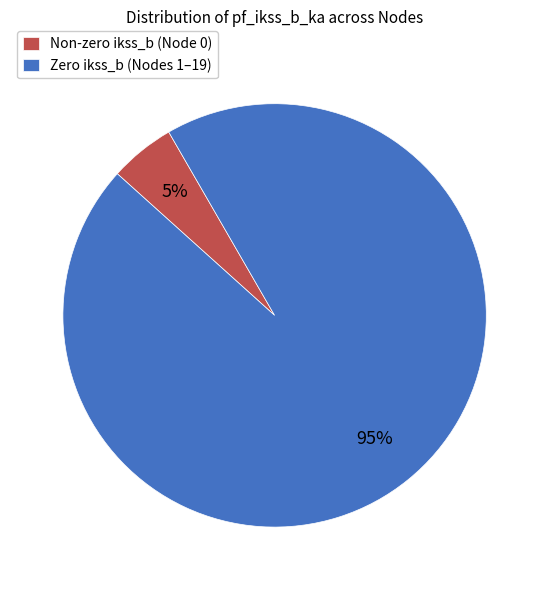

To the nearest percent, what is the average slice percentage?

50%